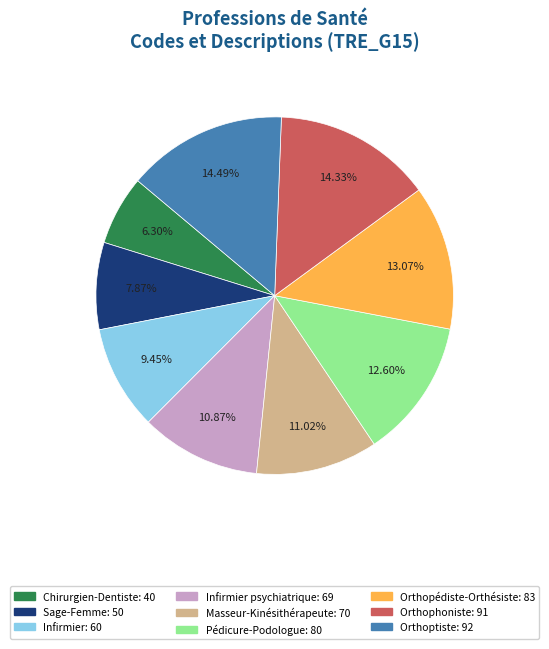

Does any single category account for the majority?

No